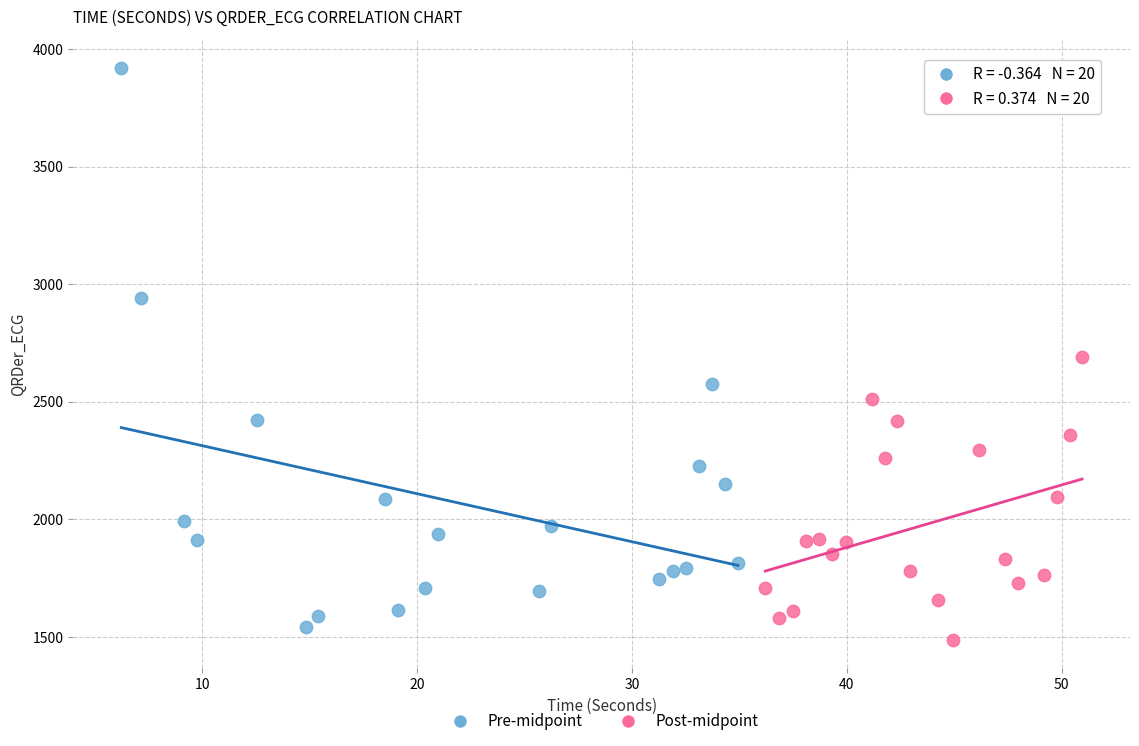

Which series contains the highest Y value?

Pre-midpoint